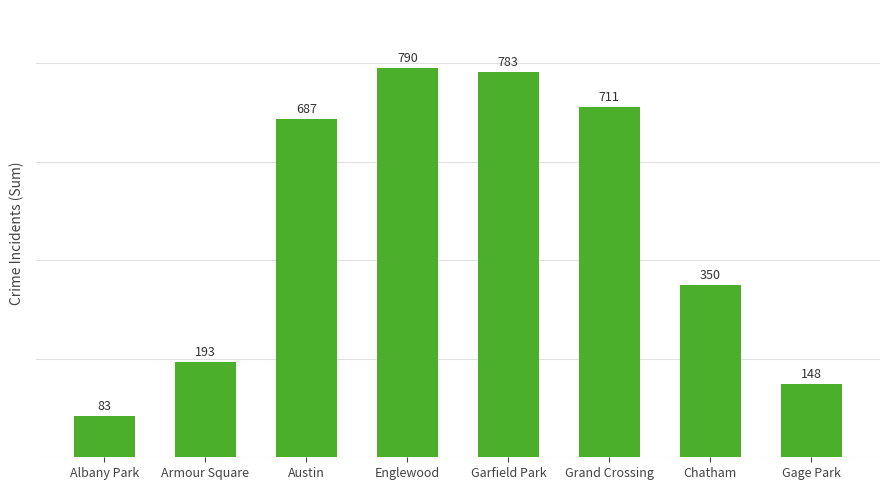

List the labels in order of value, smallest first.

Albany Park, Gage Park, Armour Square, Chatham, Austin, Grand Crossing, Garfield Park, Englewood